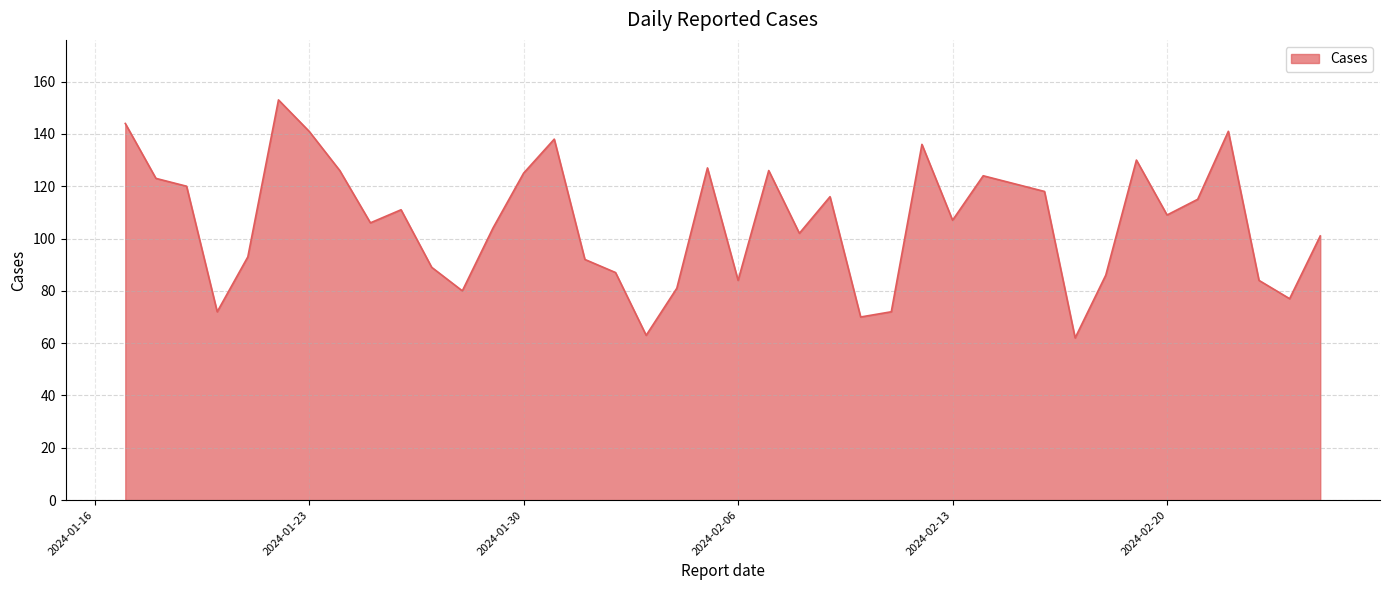

What is the difference between the maximum and minimum values?

91